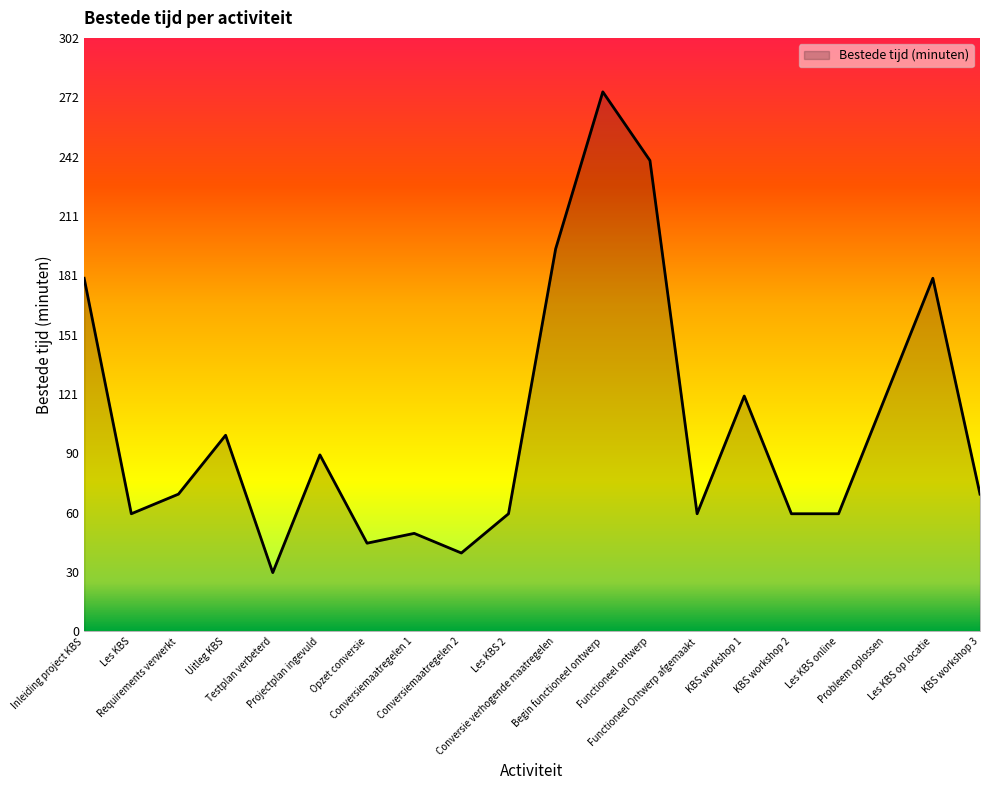

What value does the data have at Opzet conversie?

45